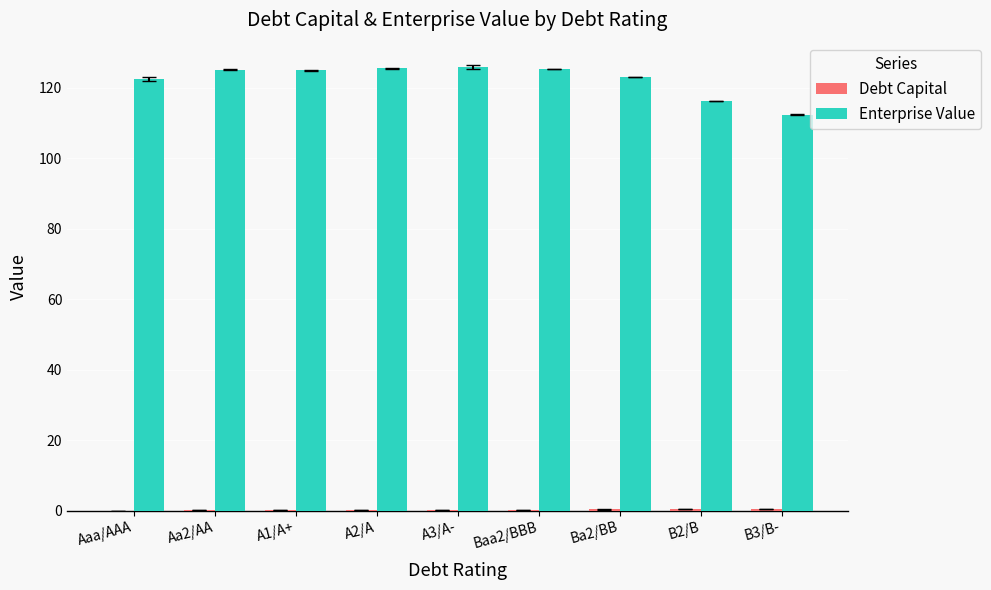

The value of Enterprise Value at A3/A- is 51.0. True or false?

False